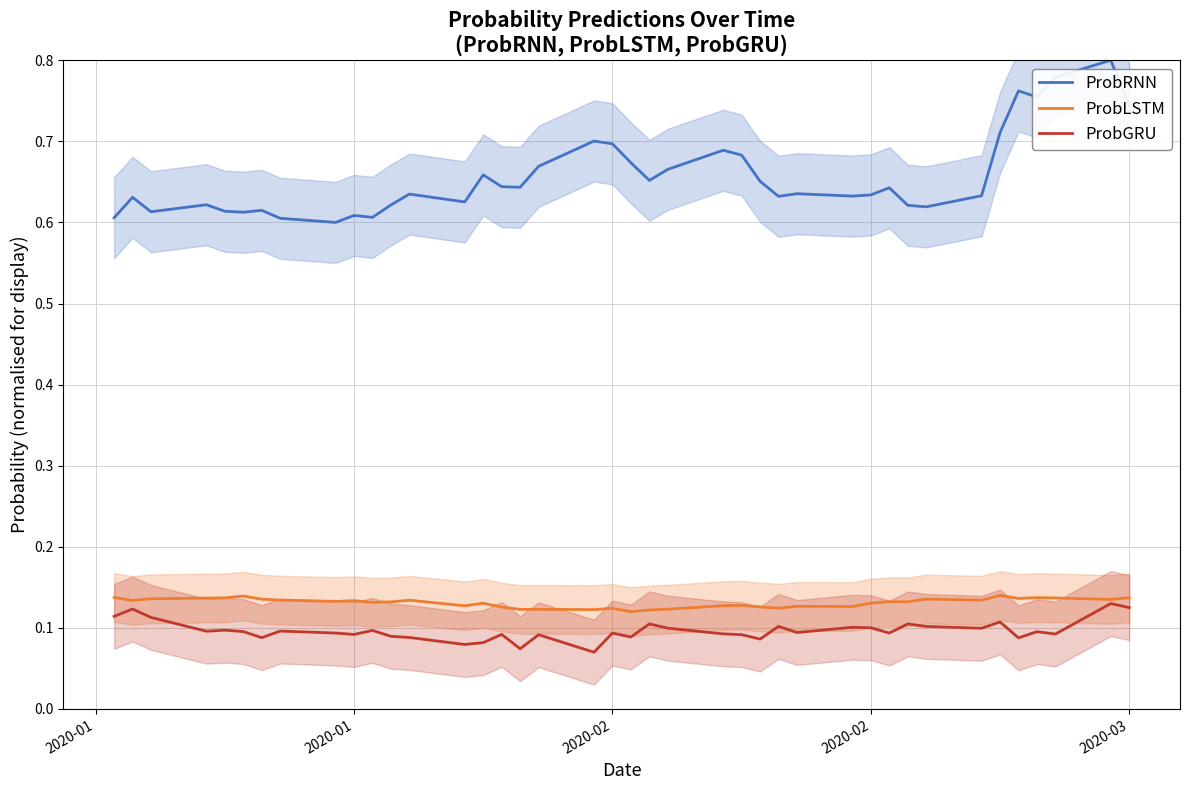

Count the number of data series in this chart.

3